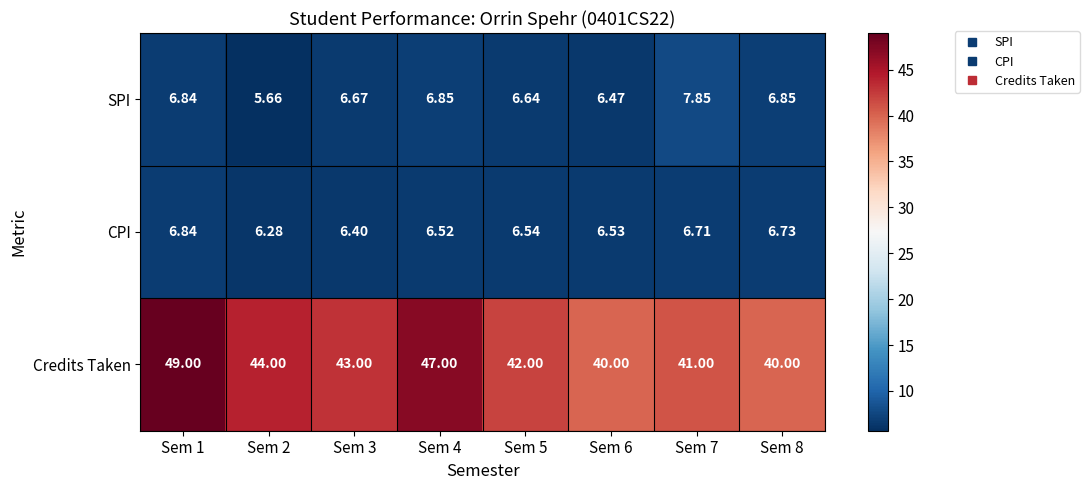

Between Sem 6 and Sem 8, which series saw the biggest shift?

SPI